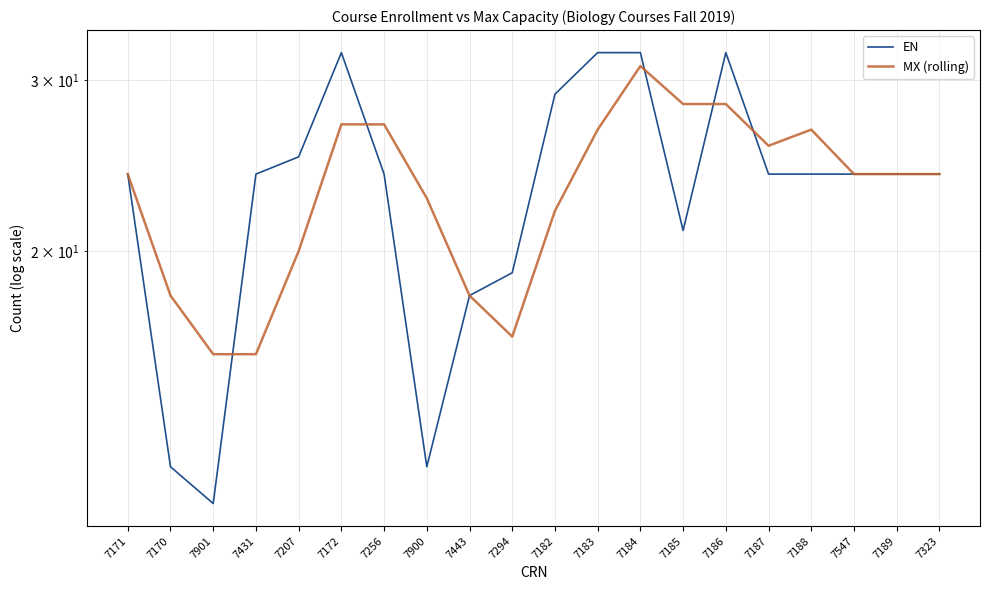

Does the chart display data point markers on the line(s)?

No